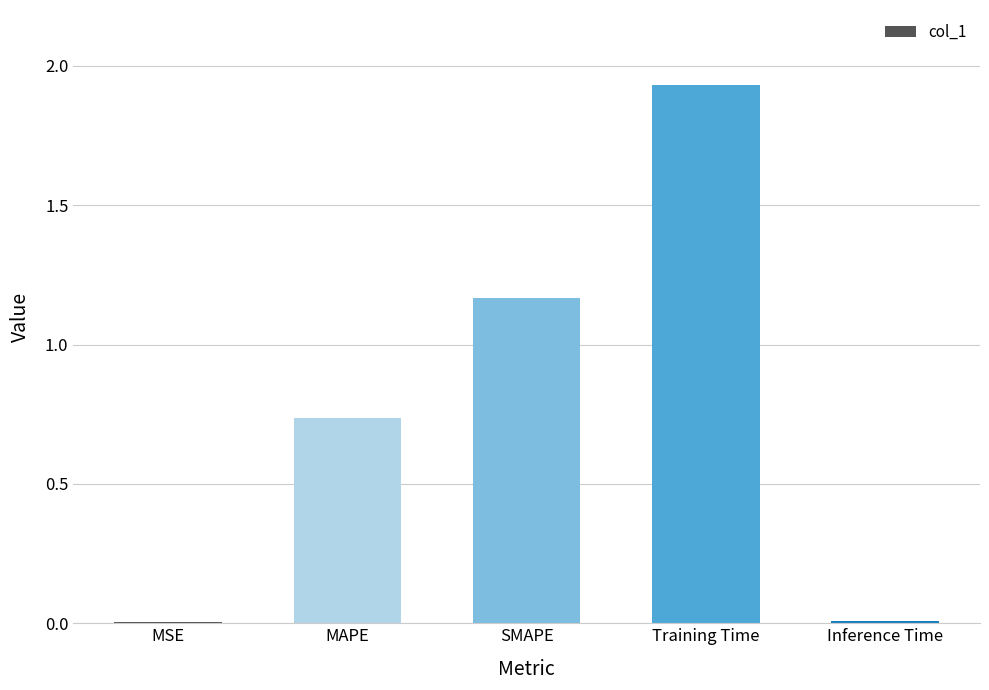

The chart shows a value of 0.3 at MAPE. True or false?

False